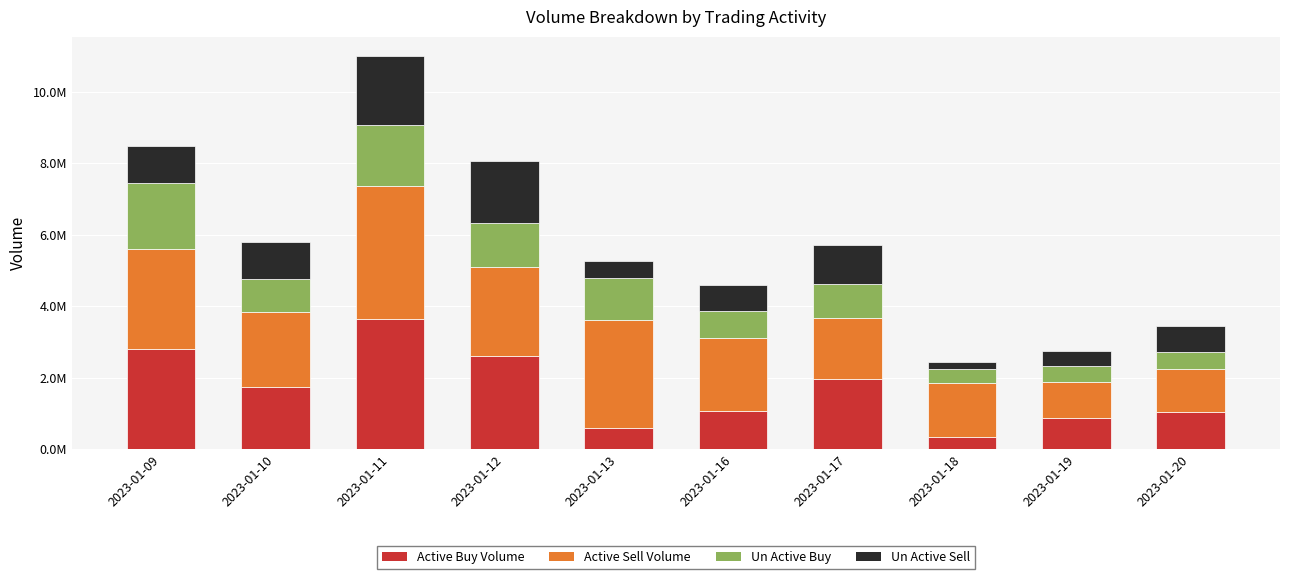

Are the bars grouped side by side (vs. stacked)?

No